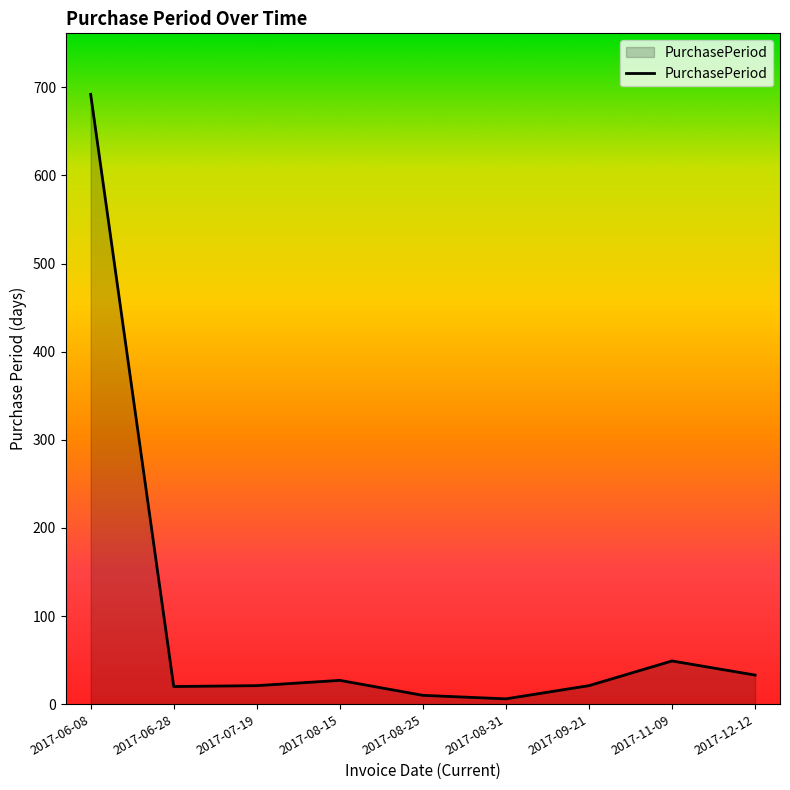

Which category has the highest value across all series?

2017-06-08